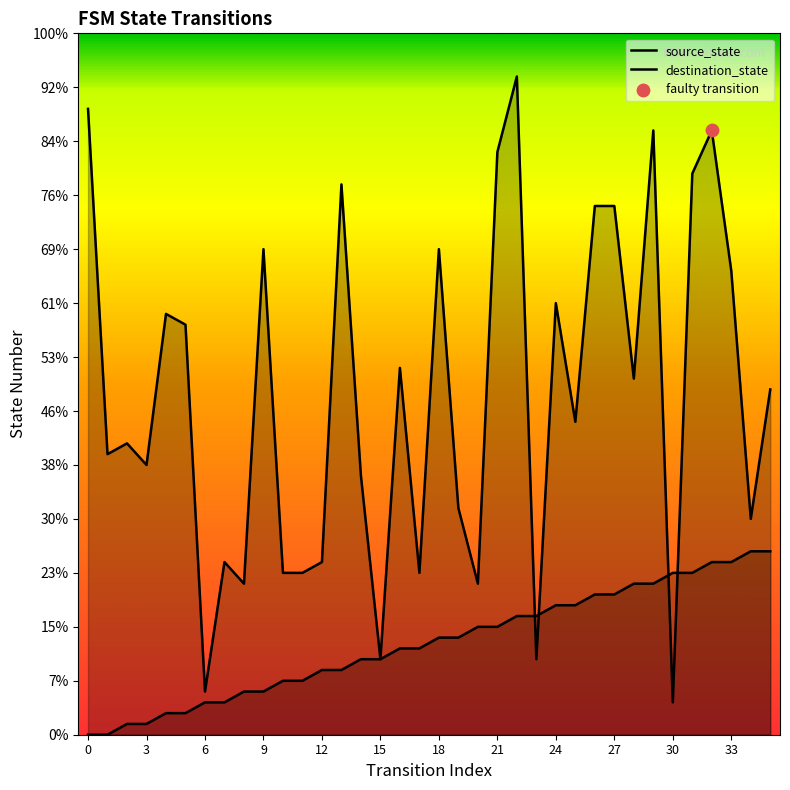

Which series has the largest Y range (max minus min)?

destination_state